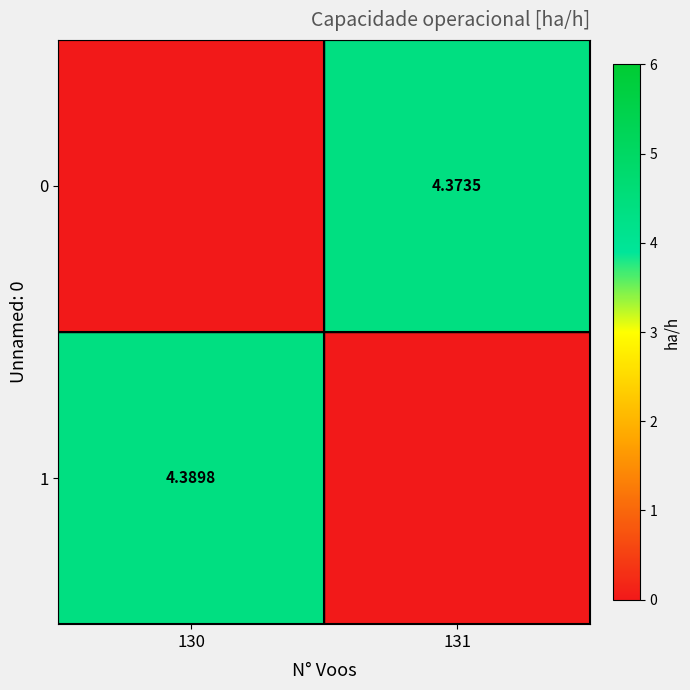

Is the value of 1 at 130 greater than the value of 0 at 131?

Yes